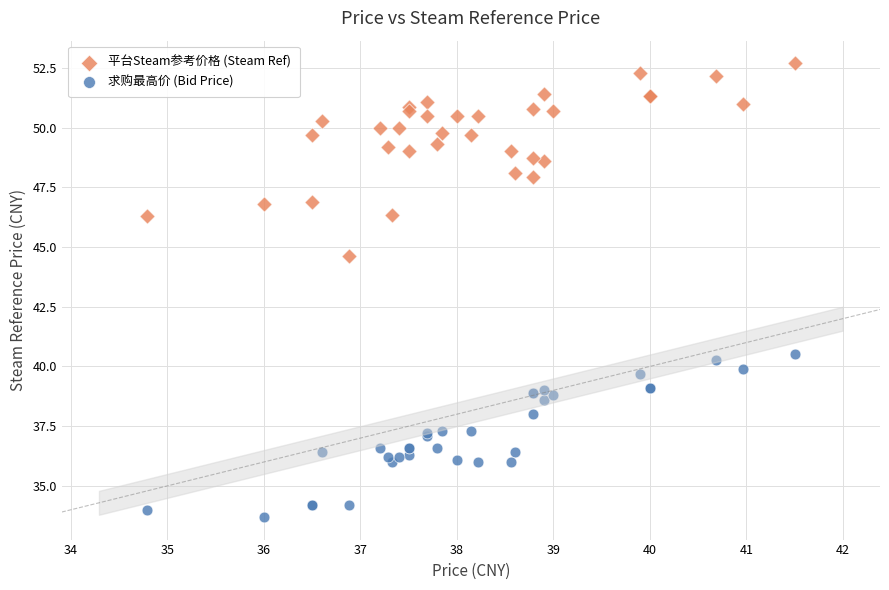

Which series reaches the minimum Y coordinate?

求购最高价 (Bid Price)